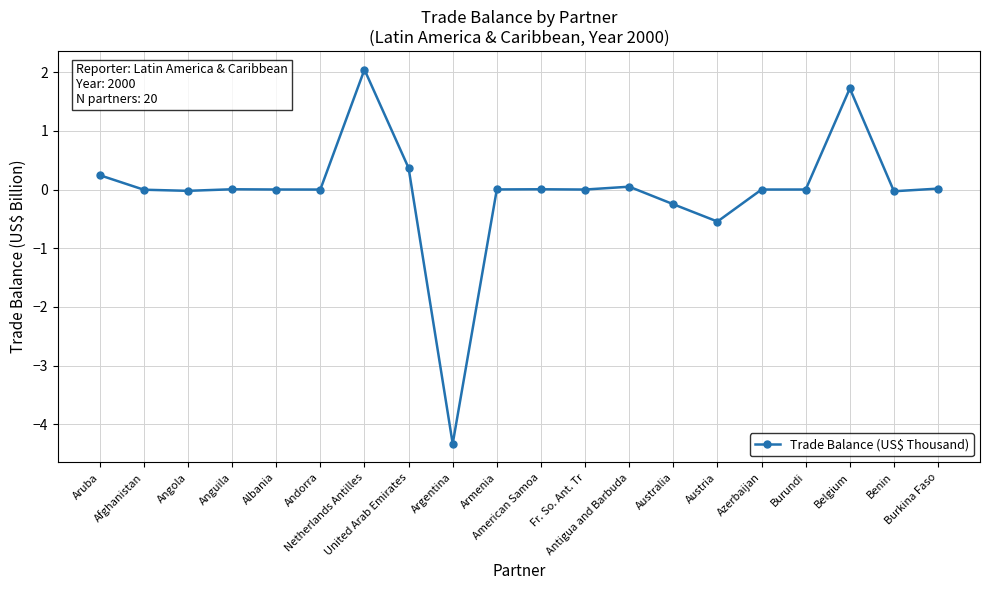

How many categories are shown in the chart?

20